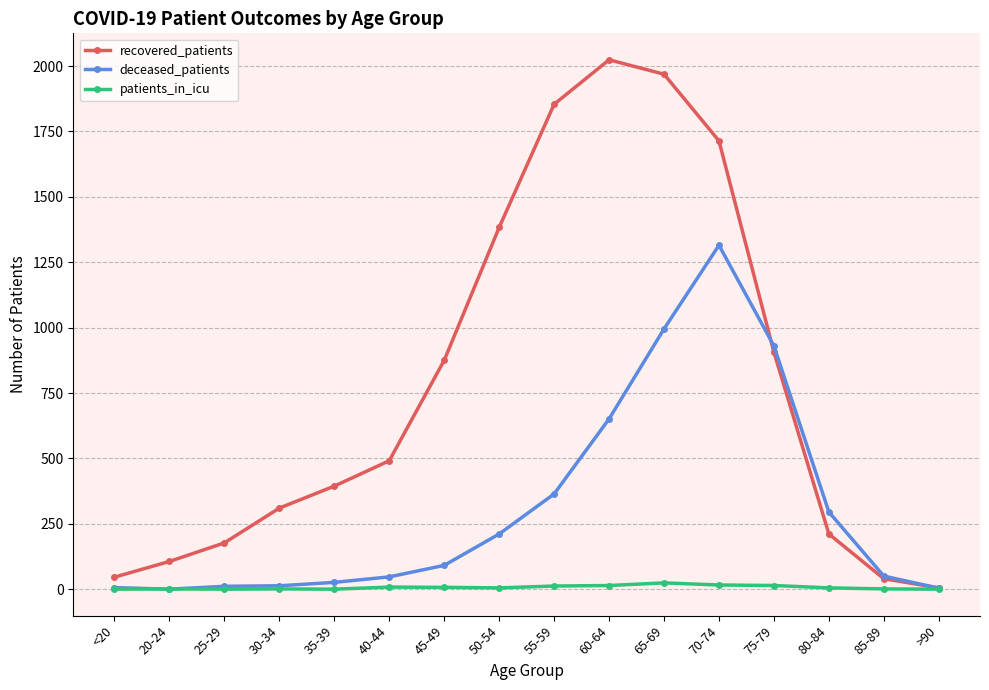

What is the difference between the maximum and second lowest values in the recovered_patients series?

1984